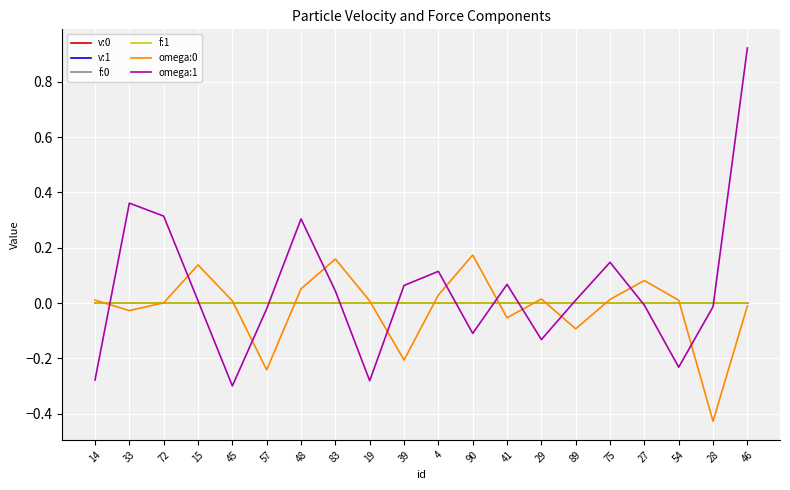

Which label corresponds to the smallest value in the chart?

28